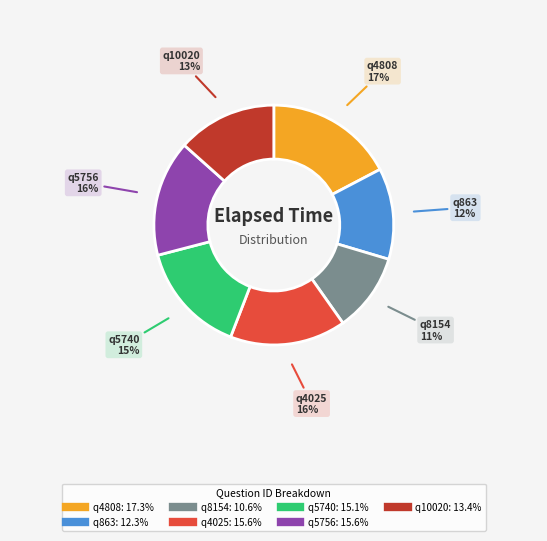

Do q5740 and q4808 together represent more than half of the pie?

No